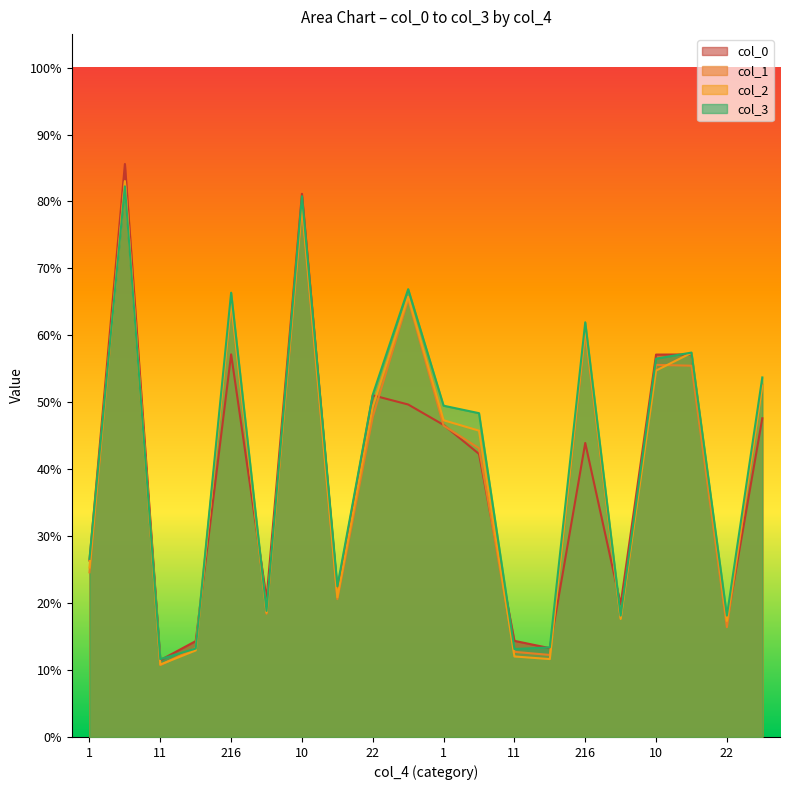

What are all the series names shown in the legend?

col_0, col_1, col_2, col_3